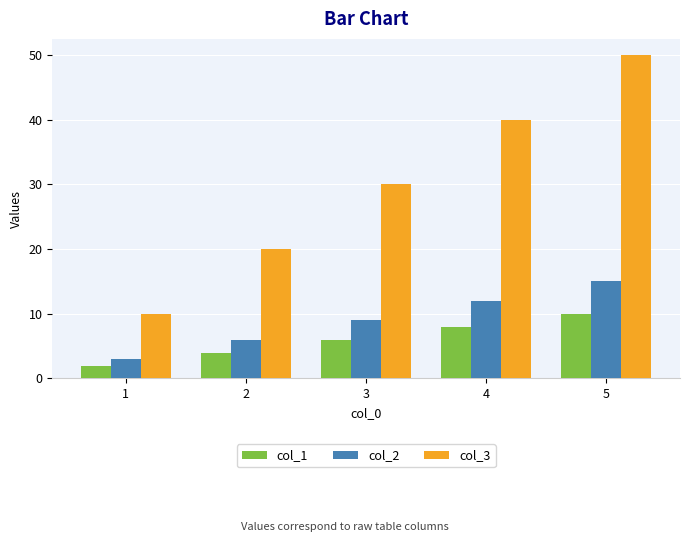

What is the spread (max minus min) of values at 3?

24